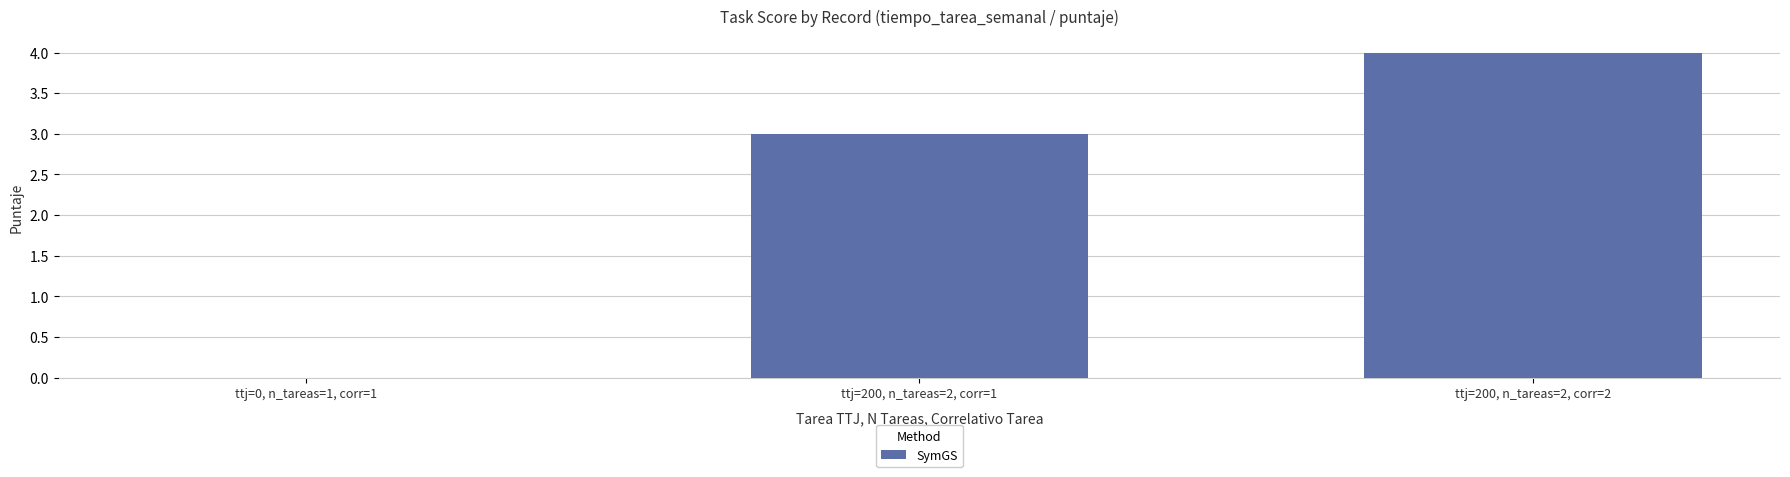

Which has a higher value, ttj=200, n_tareas=2, corr=2 or ttj=0, n_tareas=1, corr=1?

ttj=200, n_tareas=2, corr=2